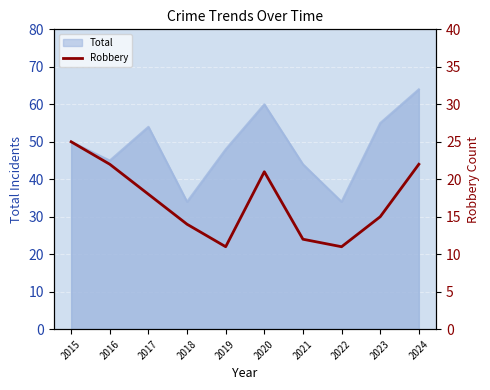

At which label is the value closest to 18?

2017